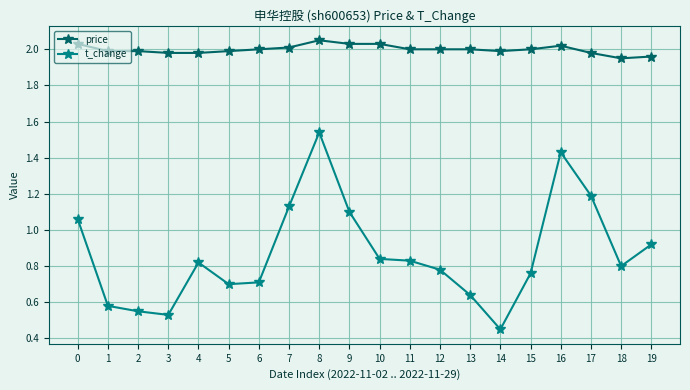

The price series shows 3.0 at 13. True or false?

False